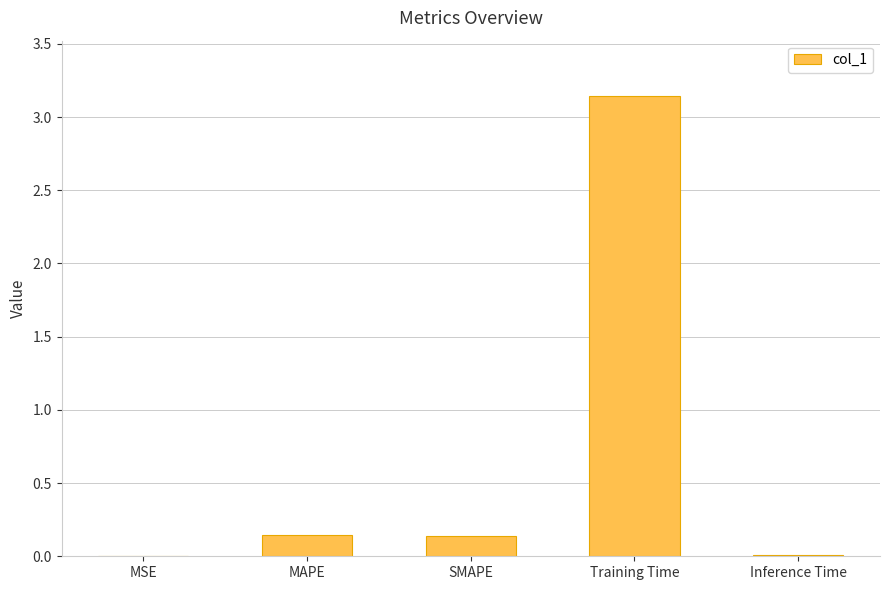

Count the number of categories in the chart.

5